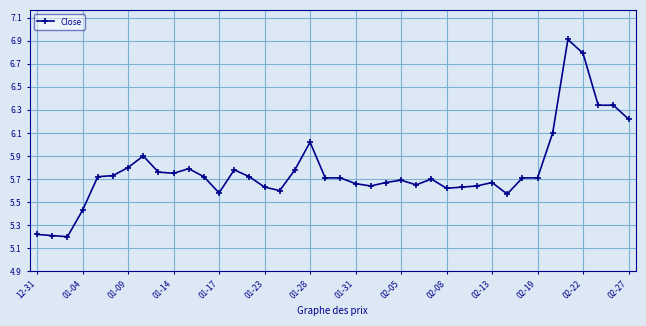

What is the smallest value displayed?

5.2